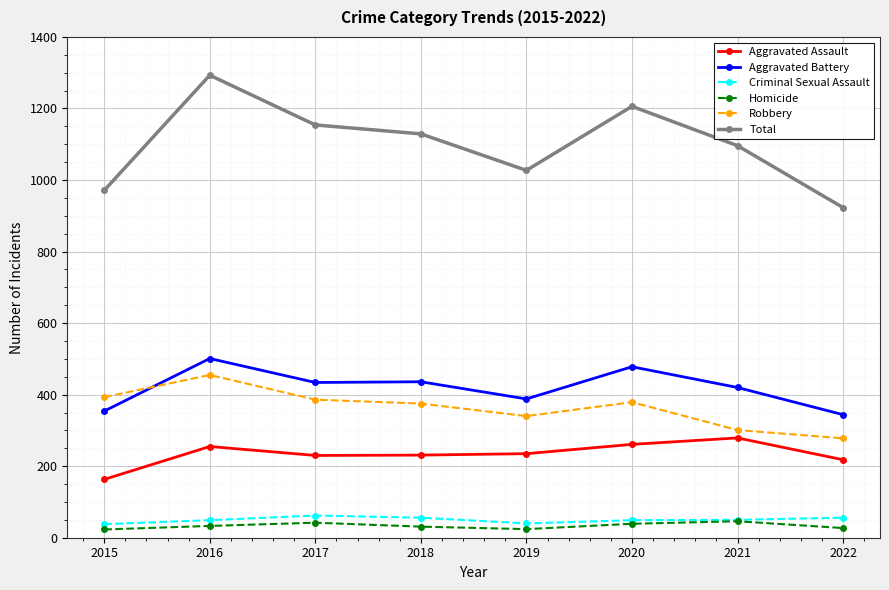

The Criminal Sexual Assault series shows 50 at 2021. True or false?

True